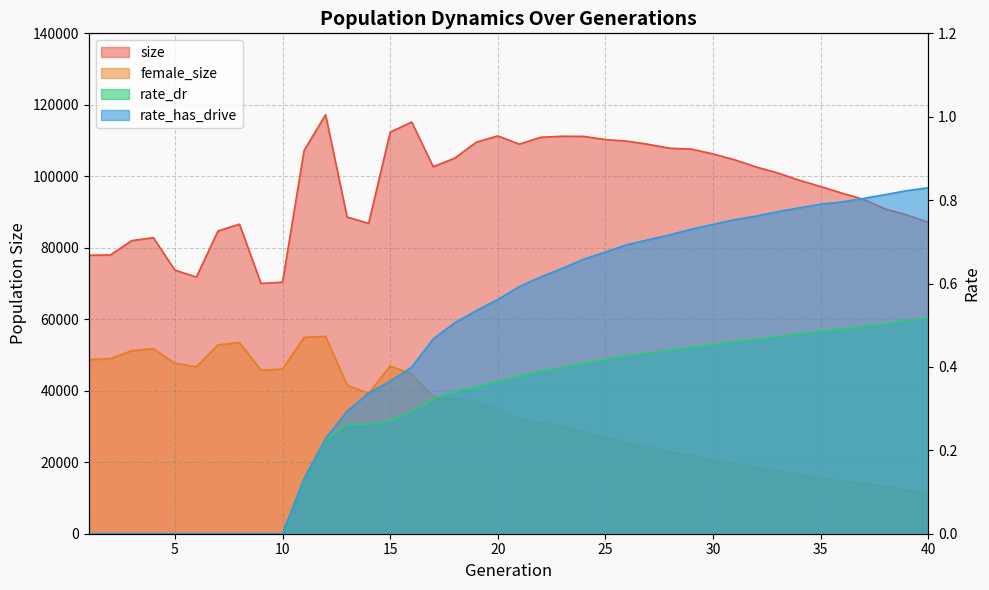

Which series changed the most between 17 and 28?

female_size